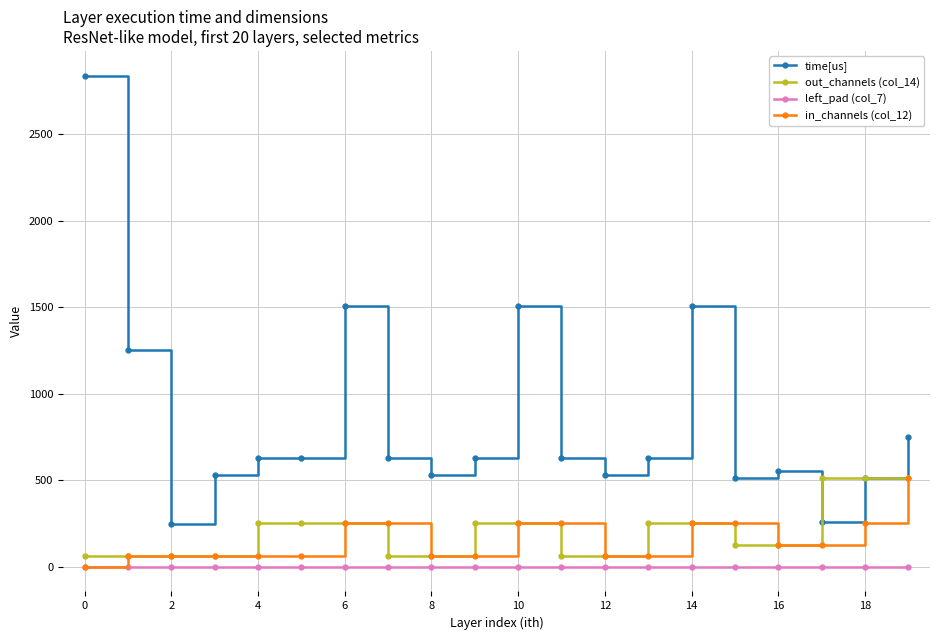

Which series has the widest spread of values?

time[us]